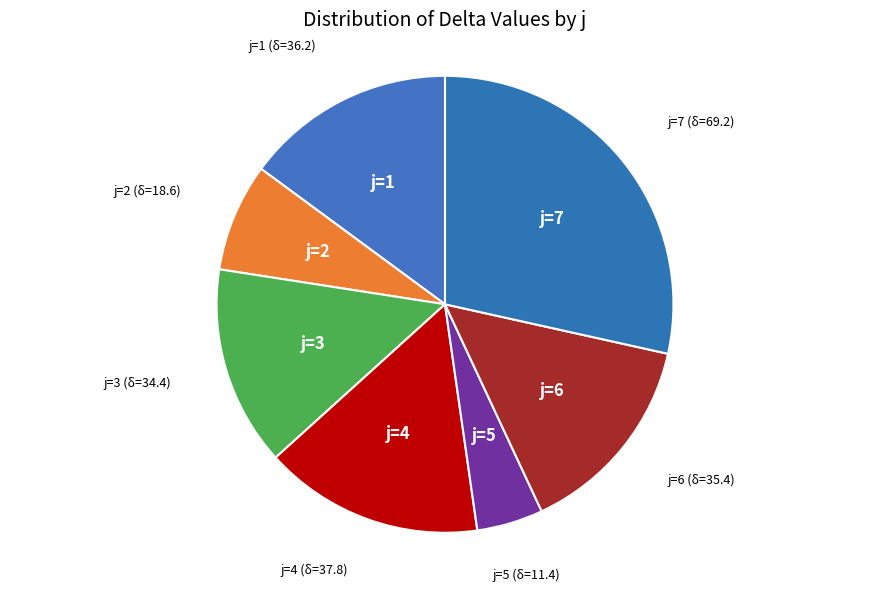

Is it true that j=3 is 14% of the pie?

True